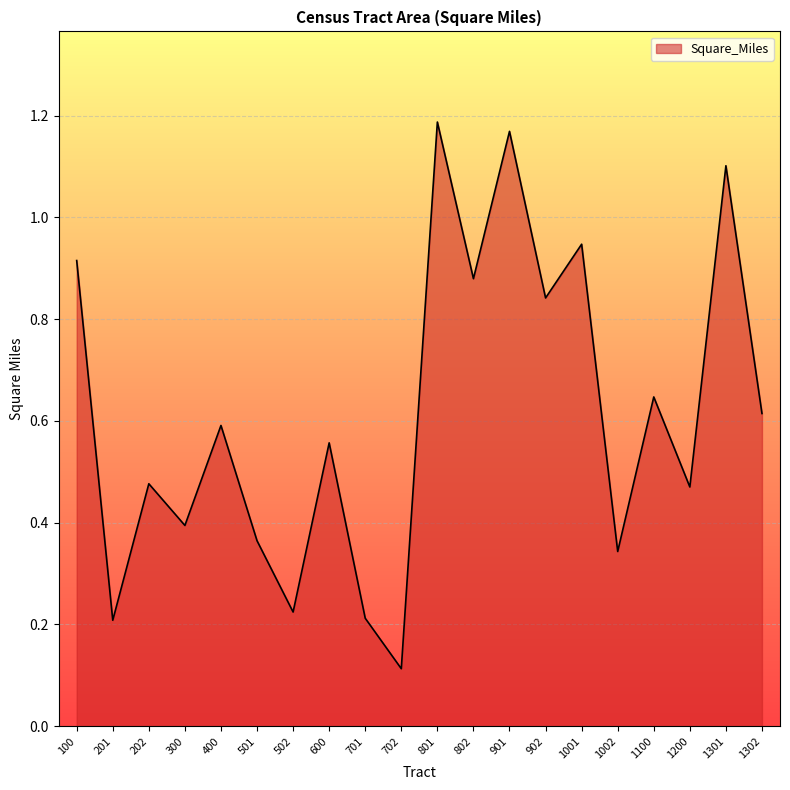

Does the chart display data point markers on the line(s)?

No